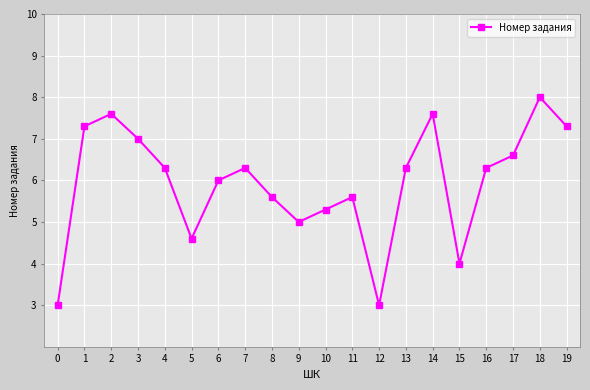

Between 4 and 2, which is larger?

2